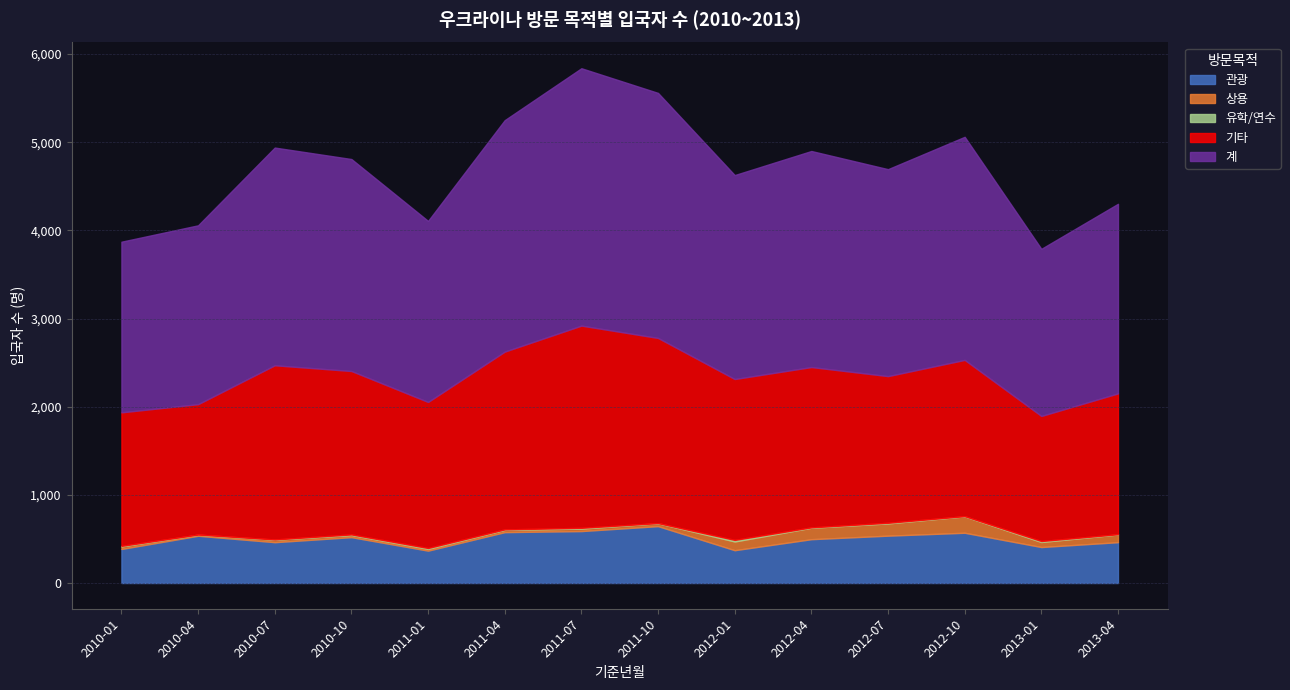

Where does the 계 series first go above 2405?

2010-07